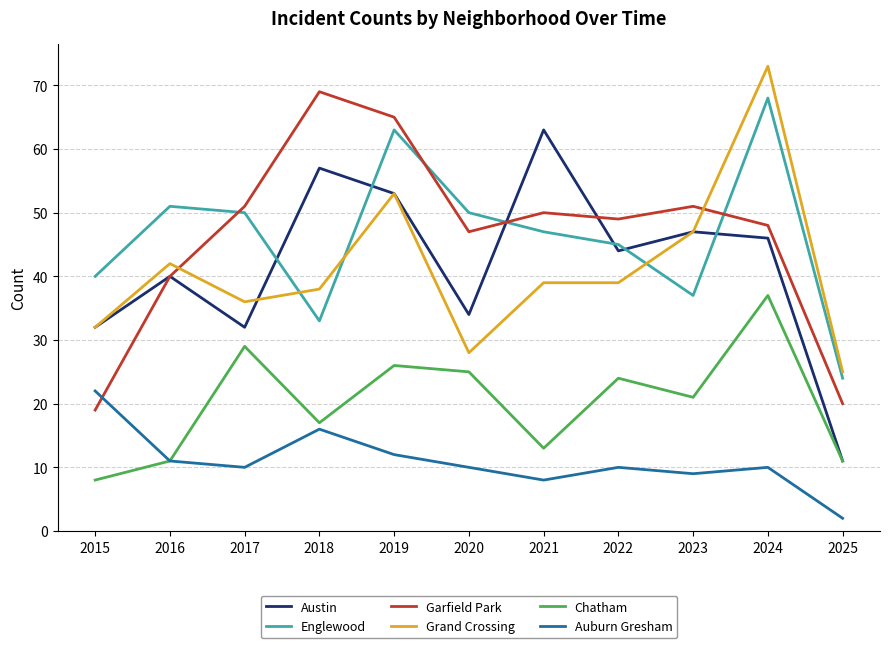

What is the total value across all series at 2015?

153